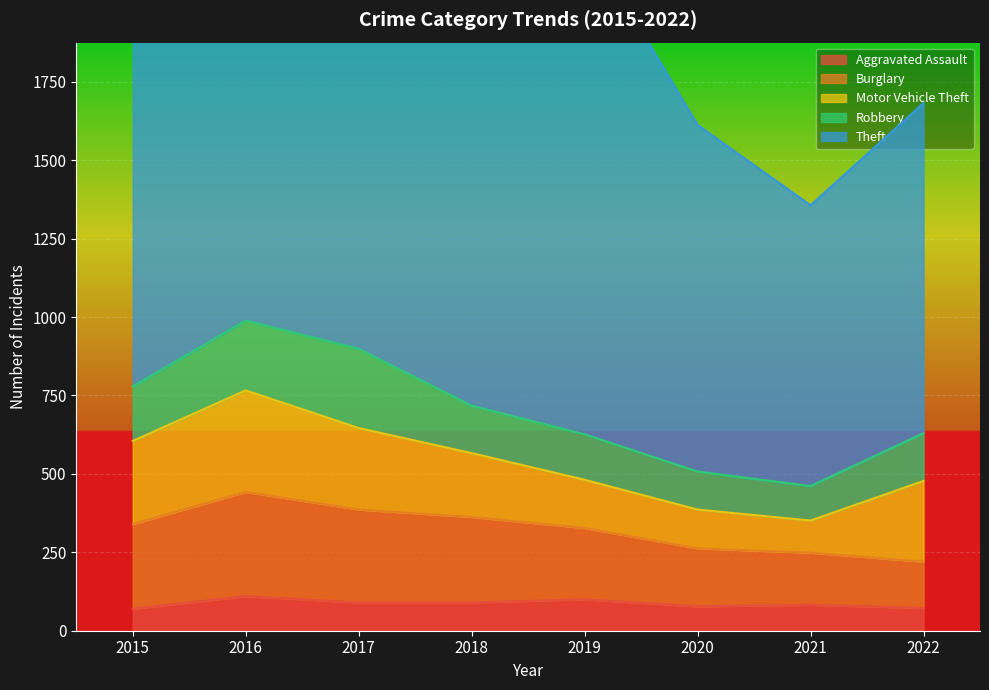

True or false: Aggravated Assault and Robbery intersect in this chart.

False